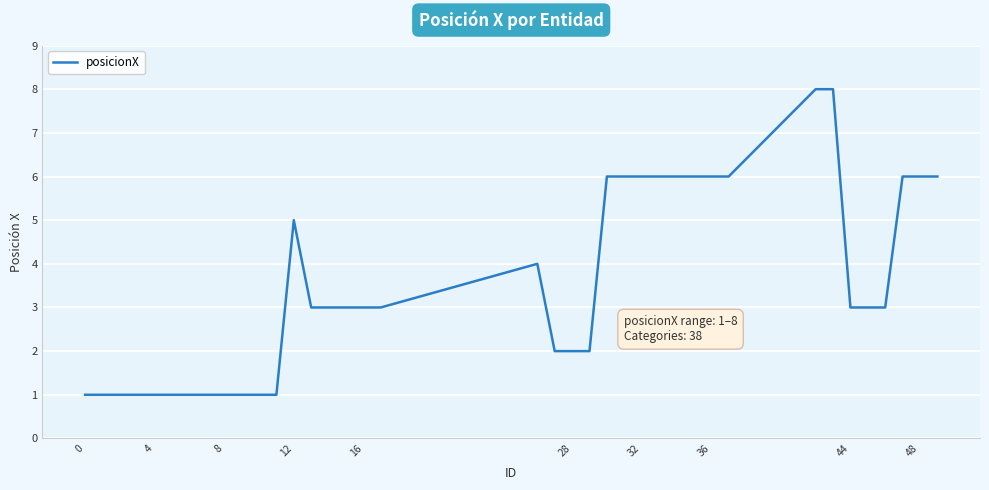

What is the sum of all values?

133